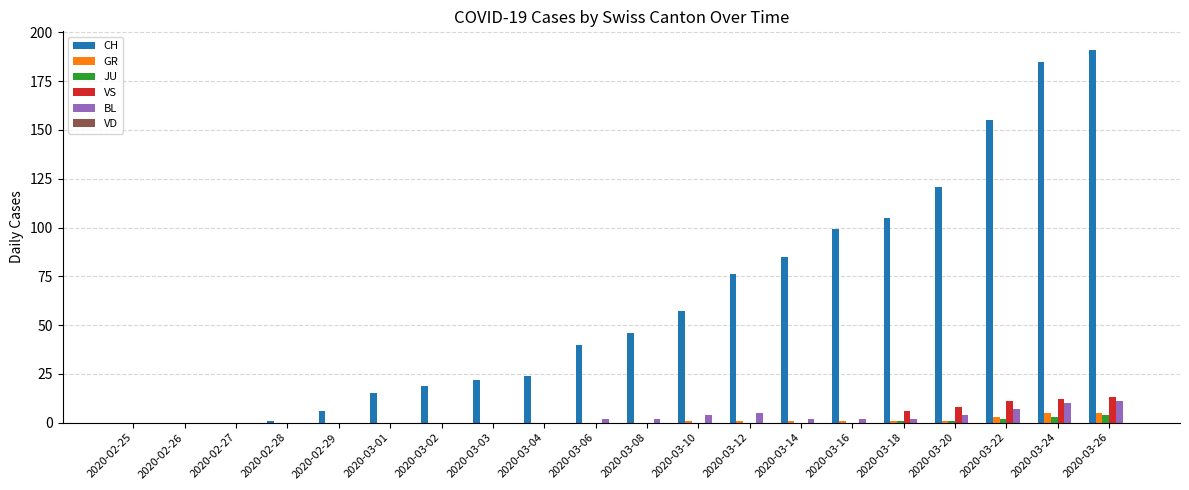

Which label corresponds to the largest value in the chart?

2020-03-26